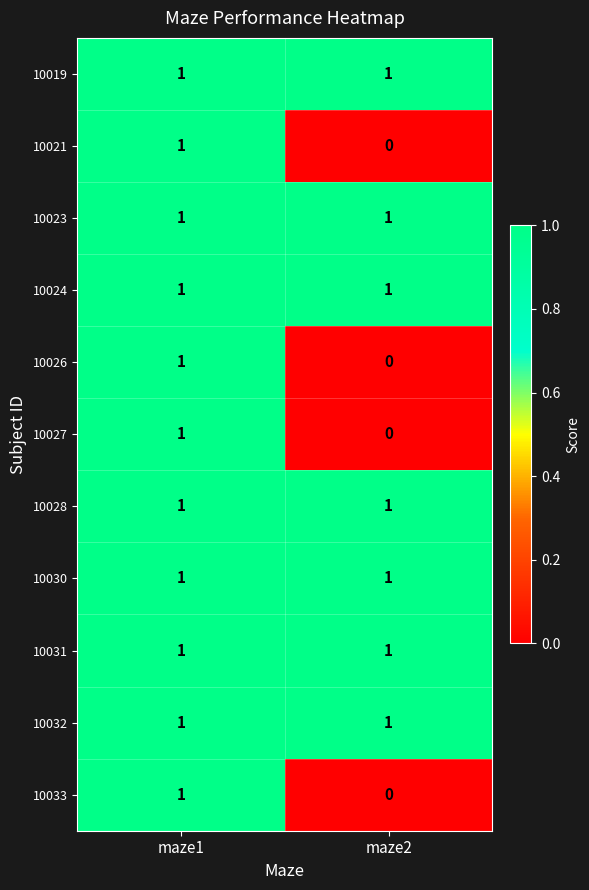

How many categories are shown in the chart?

2